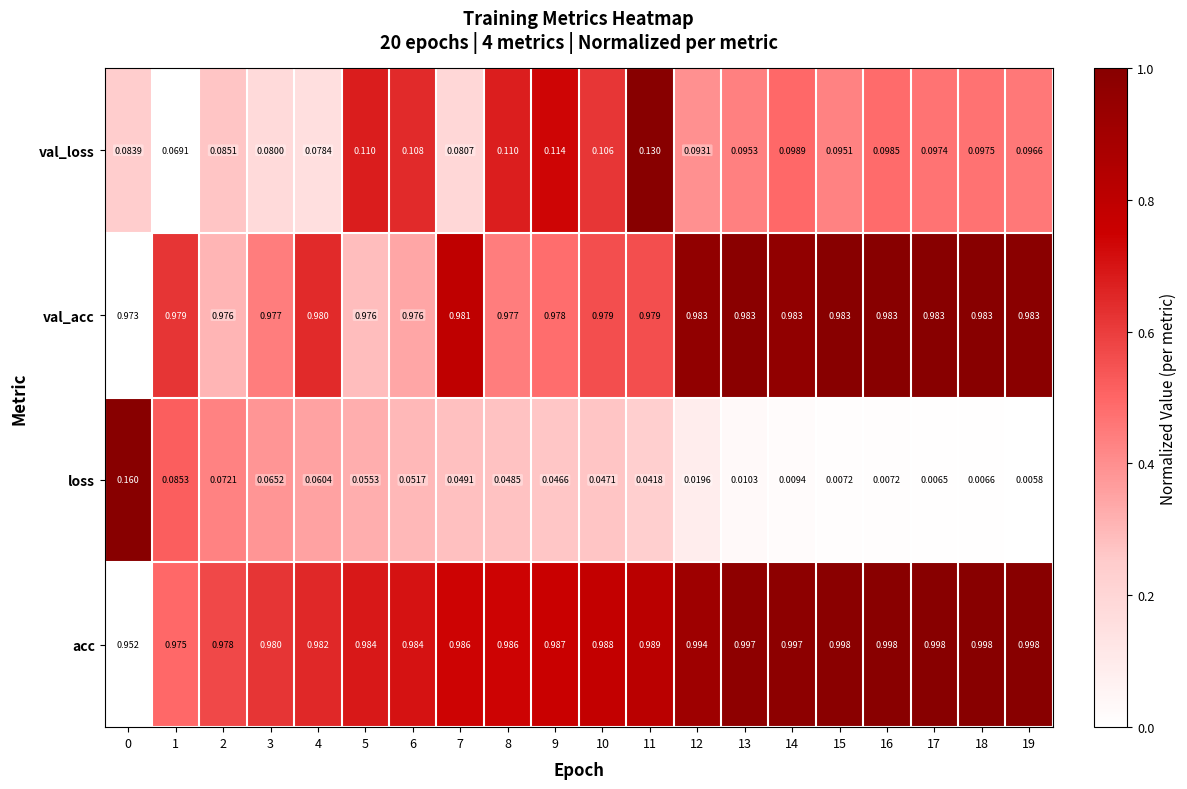

How many categories are shown in the chart?

20